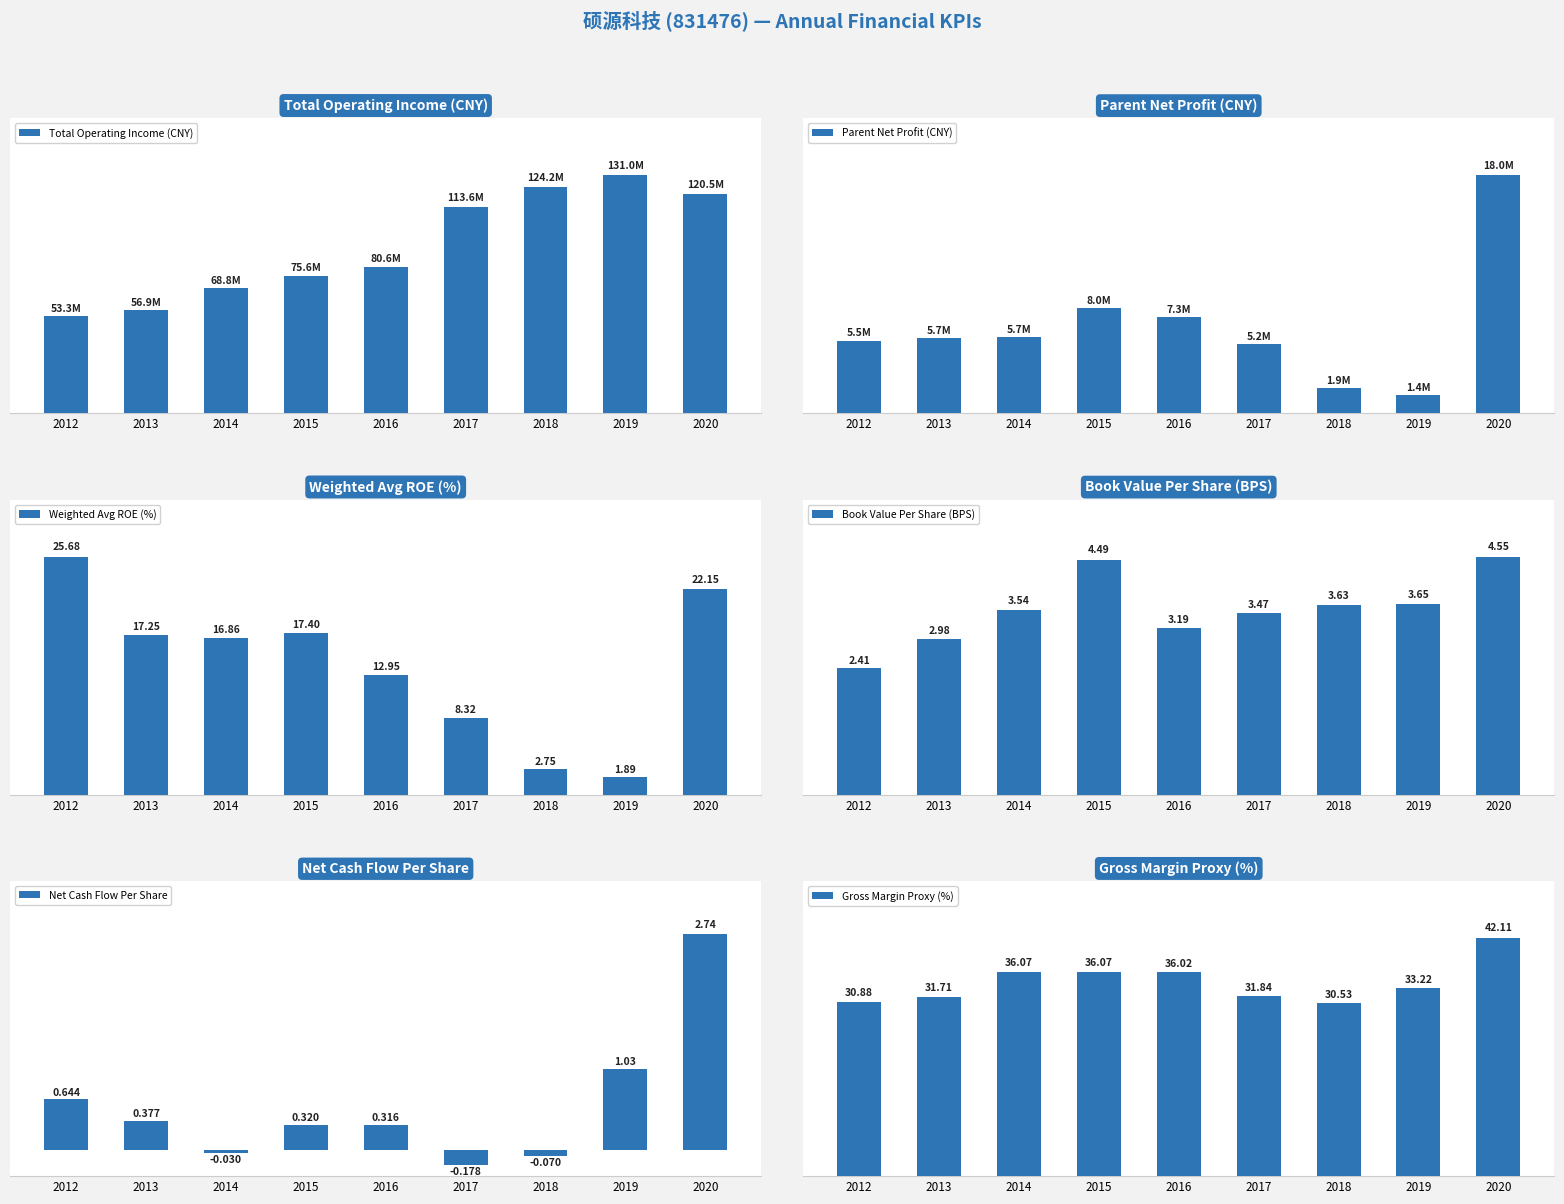

Between 2014 and 2019, which series saw the biggest shift?

Total Operating Income (CNY)